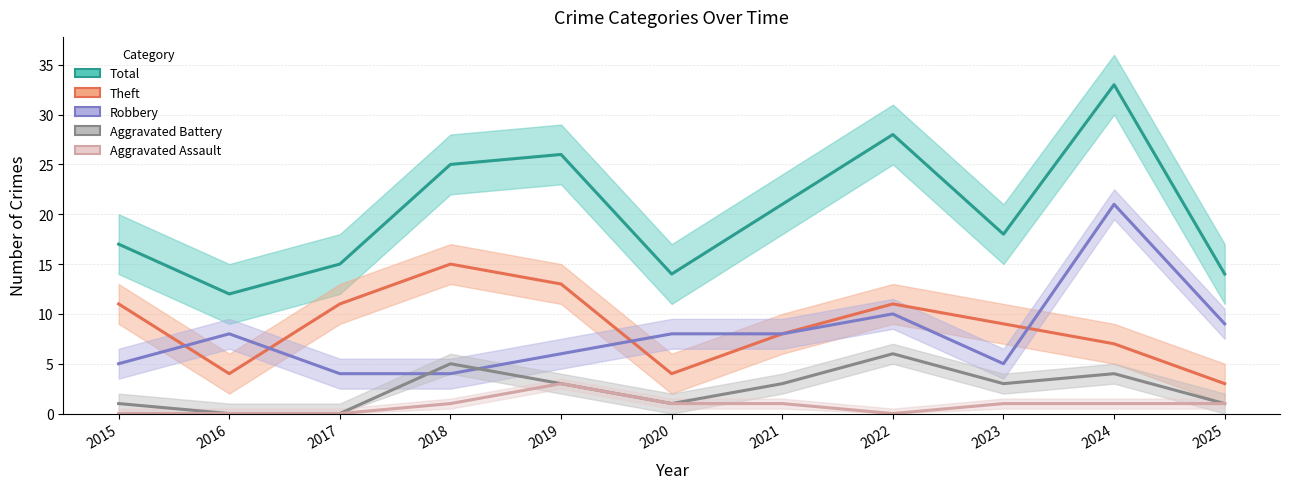

True or false: Total and Robbery cross at least once.

False